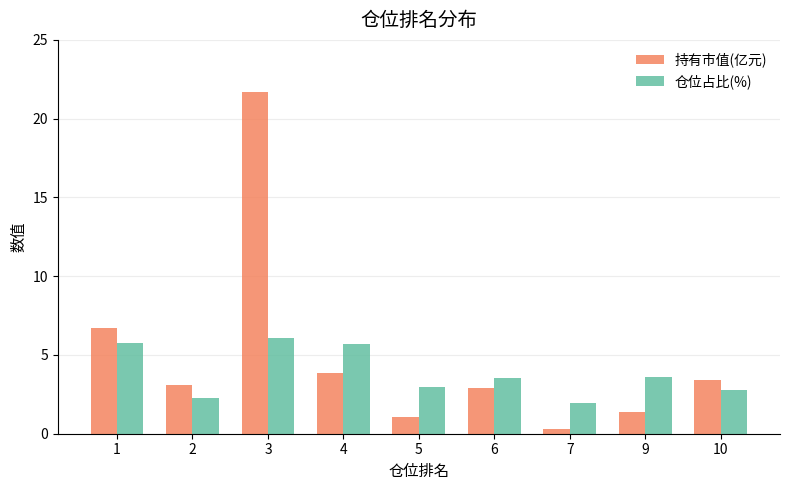

The value of 持有市值(亿元) at 1 is 4.3. True or false?

False